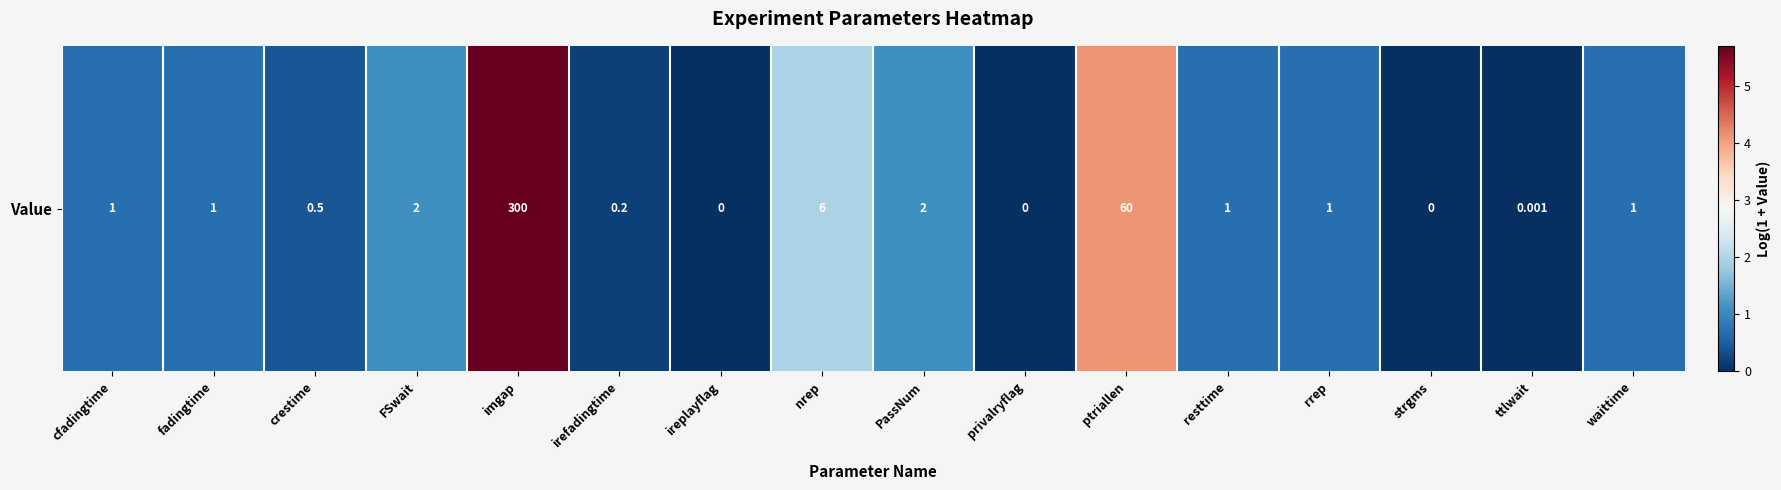

Rank the categories by value from lowest to highest.

ireplayflag, privalryflag, strgms, ttlwait, irefadingtime, crestime, cfadingtime, fadingtime, resttime, rrep, waittime, FSwait, PassNum, nrep, ptriallen, imgap